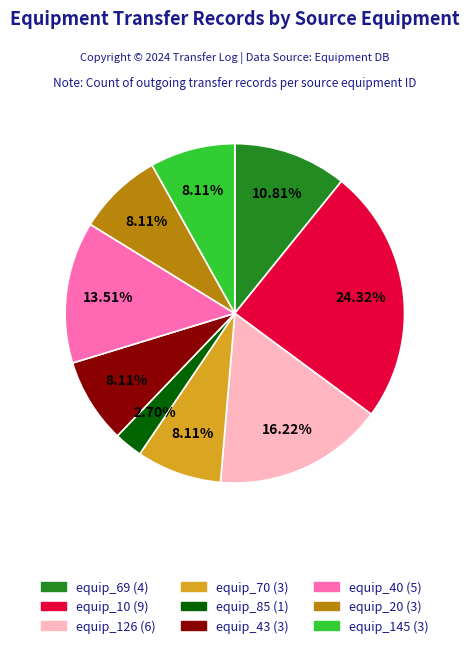

Is it true that equip_126 is 10% of the pie?

False